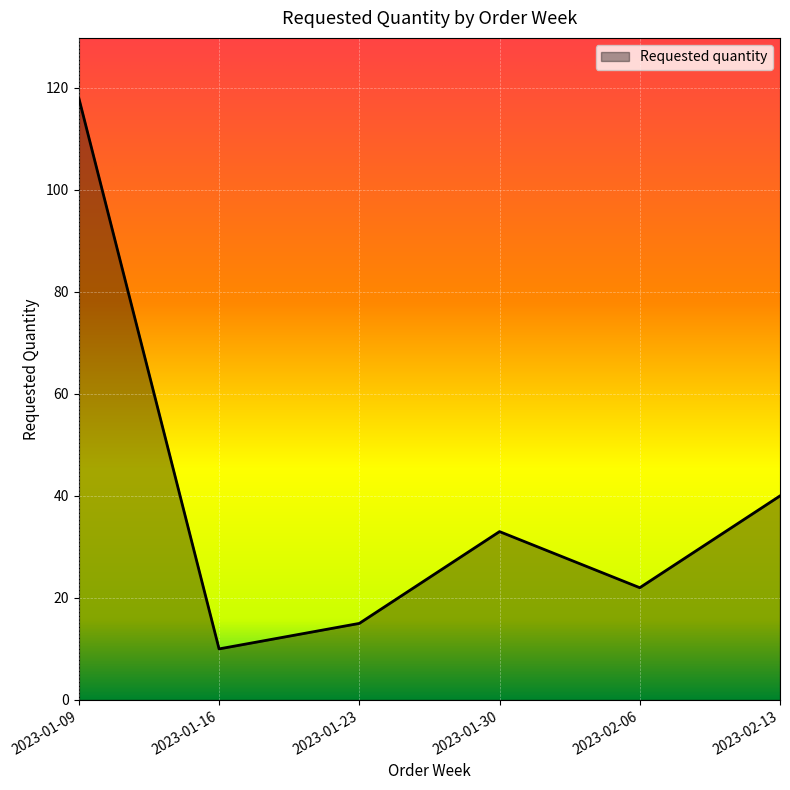

What is the ratio of the value at 2023-01-30 to the value at 2023-02-13?

0.8